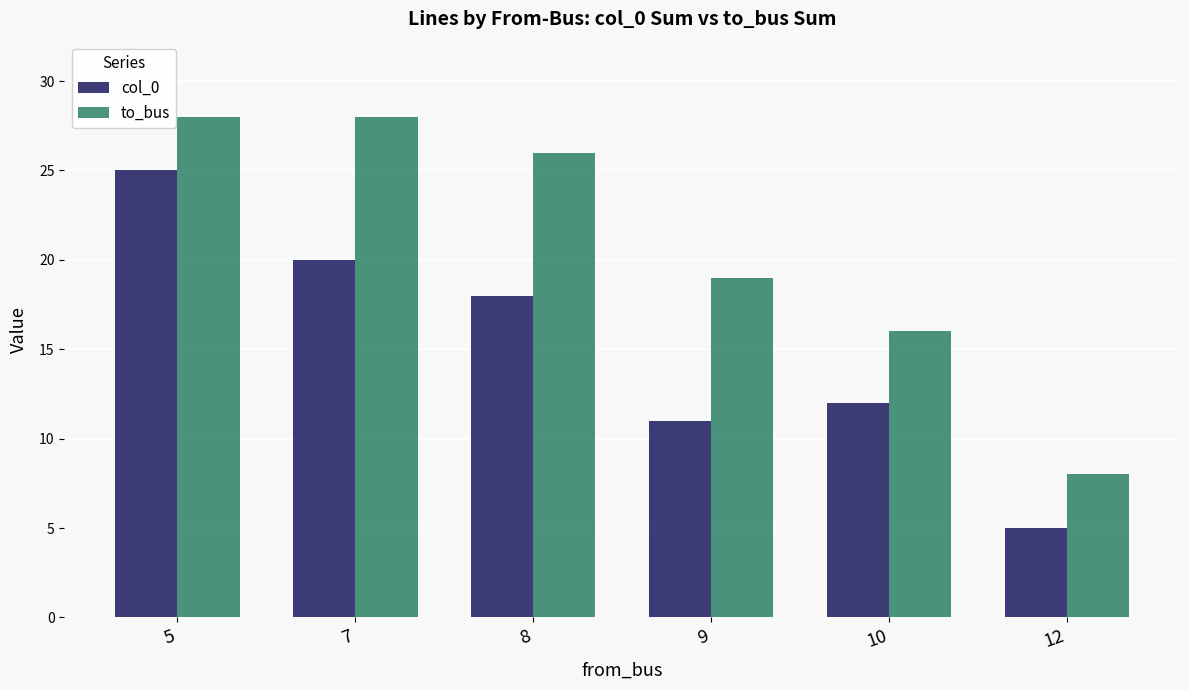

List the labels in order of col_0 value, largest first.

5, 7, 8, 10, 9, 12